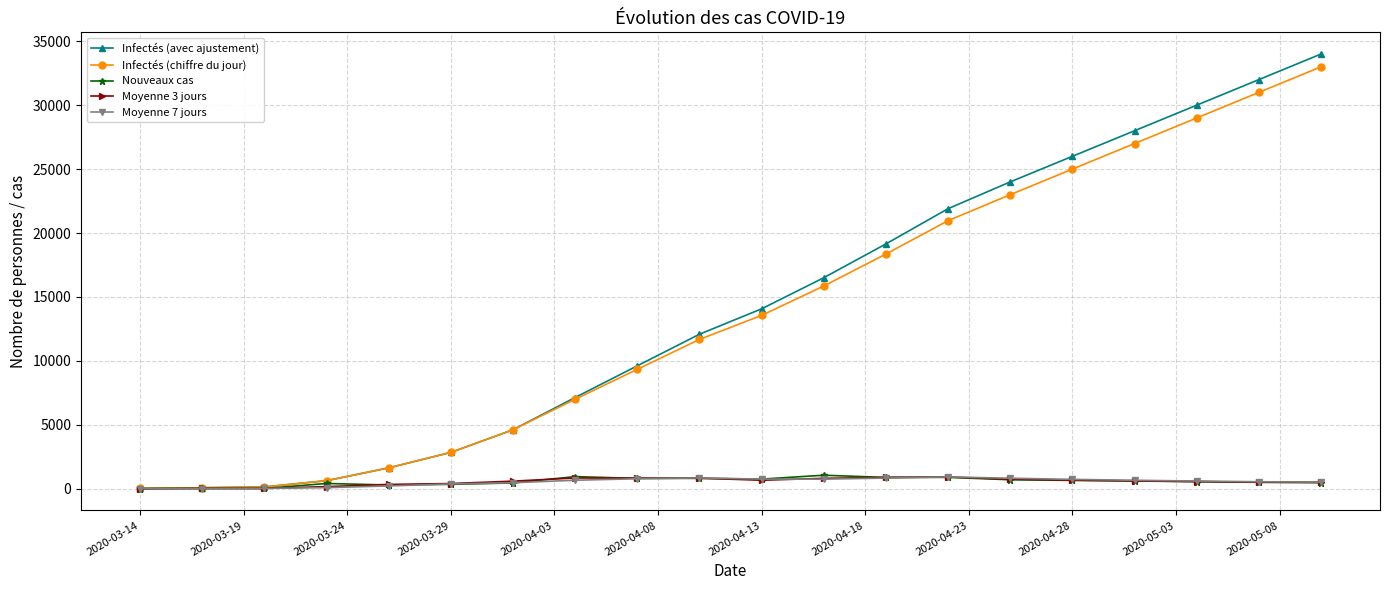

True or false: Nouveaux cas has more than 1 points higher than both neighbors.

True